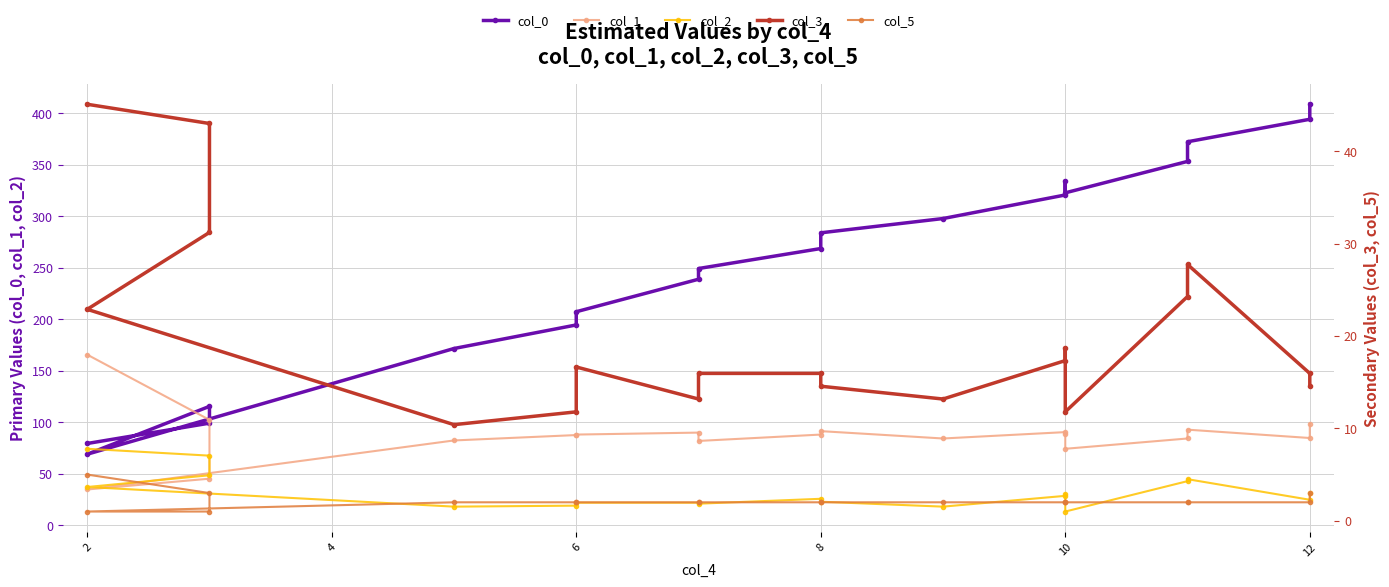

What are all the series names shown in the legend?

col_0, col_1, col_2, col_3, col_5